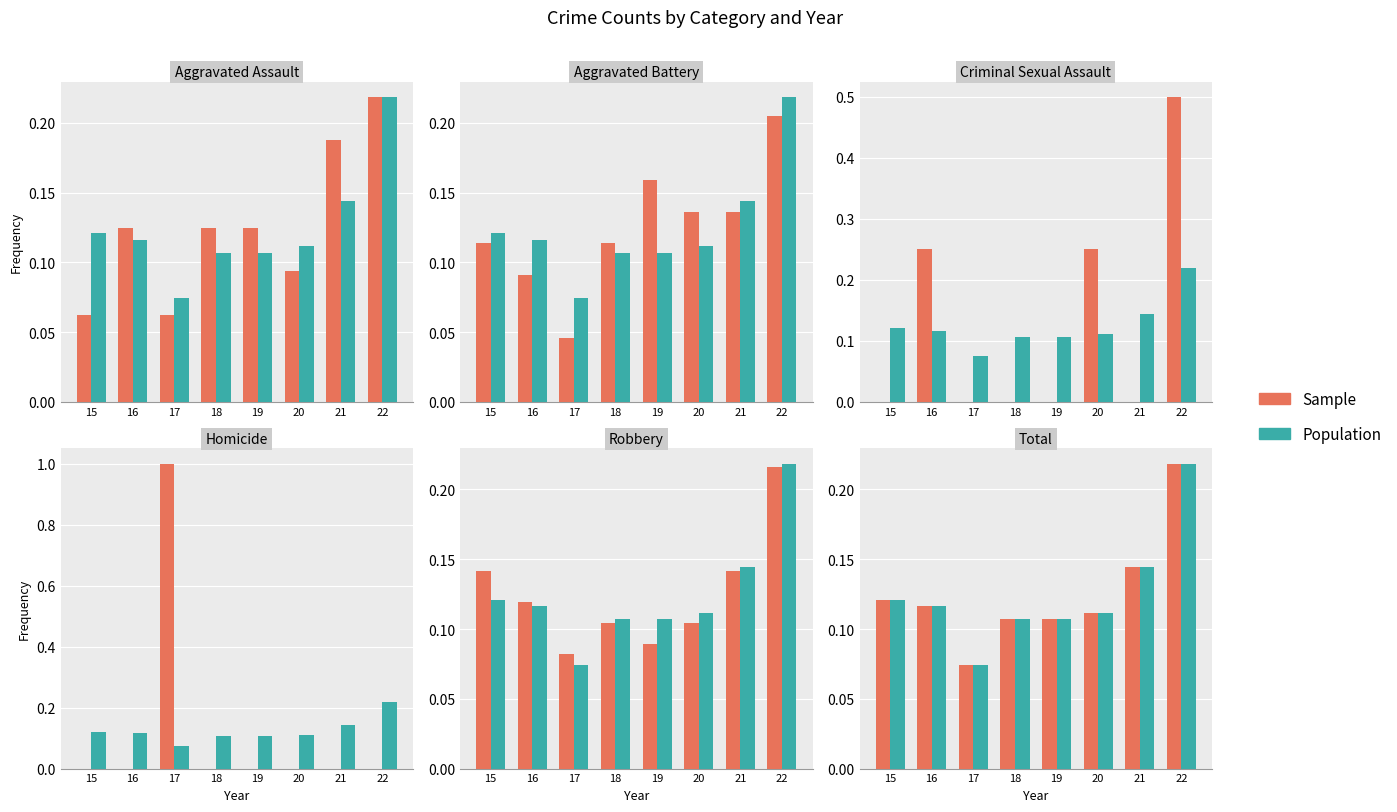

What is the value of the Sample bar at the 6th from the left?

0.1